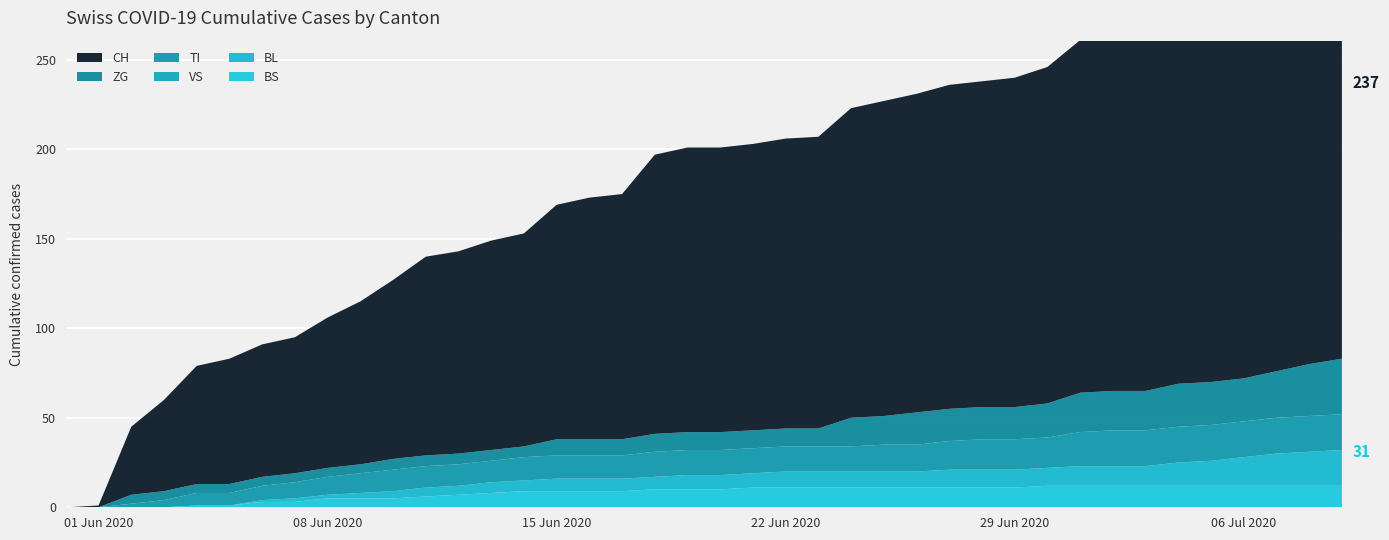

Reading left to right, extract all data points from this chart.

BS: 2020-05-31=0	2020-06-01=0	2020-06-02=0	2020-06-03=0	2020-06-04=1	2020-06-05=1	2020-06-06=3	2020-06-07=3	2020-06-08=5	2020-06-09=5	2020-06-10=5	2020-06-11=6	2020-06-12=7	2020-06-13=8	2020-06-14=9	2020-06-15=9	2020-06-16=9	2020-06-17=9	2020-06-18=10	2020-06-19=10	2020-06-20=10	2020-06-21=11	2020-06-22=11	2020-06-23=11	2020-06-24=11	2020-06-25=11	2020-06-26=11	2020-06-27=11	2020-06-28=11	2020-06-29=11	2020-06-30=12	2020-07-01=12	2020-07-02=12	2020-07-03=12	2020-07-04=12	2020-07-05=12	2020-07-06=12	2020-07-07=12	2020-07-08=12	2020-07-09=12
BL: 2020-05-31=0	2020-06-01=0	2020-06-02=0	2020-06-03=0	2020-06-04=0	2020-06-05=0	2020-06-06=1	2020-06-07=2	2020-06-08=2	2020-06-09=3	2020-06-10=4	2020-06-11=5	2020-06-12=5	2020-06-13=6	2020-06-14=6	2020-06-15=7	2020-06-16=7	2020-06-17=7	2020-06-18=7	2020-06-19=8	2020-06-20=8	2020-06-21=8	2020-06-22=9	2020-06-23=9	2020-06-24=9	2020-06-25=9	2020-06-26=9	2020-06-27=10	2020-06-28=10	2020-06-29=10	2020-06-30=10	2020-07-01=11	2020-07-02=11	2020-07-03=11	2020-07-04=13	2020-07-05=14	2020-07-06=16	2020-07-07=18	2020-07-08=19	2020-07-09=20
VS: 2020-05-31=0	2020-06-01=0	2020-06-02=0	2020-06-03=0	2020-06-04=0	2020-06-05=0	2020-06-06=0	2020-06-07=0	2020-06-08=0	2020-06-09=0	2020-06-10=0	2020-06-11=0	2020-06-12=0	2020-06-13=0	2020-06-14=0	2020-06-15=0	2020-06-16=0	2020-06-17=0	2020-06-18=0	2020-06-19=0	2020-06-20=0	2020-06-21=0	2020-06-22=0	2020-06-23=0	2020-06-24=0	2020-06-25=0	2020-06-26=0	2020-06-27=0	2020-06-28=0	2020-06-29=0	2020-06-30=0	2020-07-01=0	2020-07-02=0	2020-07-03=0	2020-07-04=0	2020-07-05=0	2020-07-06=0	2020-07-07=0	2020-07-08=0	2020-07-09=0
TI: 2020-05-31=0	2020-06-01=0	2020-06-02=2	2020-06-03=4	2020-06-04=7	2020-06-05=7	2020-06-06=8	2020-06-07=9	2020-06-08=10	2020-06-09=11	2020-06-10=12	2020-06-11=12	2020-06-12=12	2020-06-13=12	2020-06-14=13	2020-06-15=13	2020-06-16=13	2020-06-17=13	2020-06-18=14	2020-06-19=14	2020-06-20=14	2020-06-21=14	2020-06-22=14	2020-06-23=14	2020-06-24=14	2020-06-25=15	2020-06-26=15	2020-06-27=16	2020-06-28=17	2020-06-29=17	2020-06-30=17	2020-07-01=19	2020-07-02=20	2020-07-03=20	2020-07-04=20	2020-07-05=20	2020-07-06=20	2020-07-07=20	2020-07-08=20	2020-07-09=20
ZG: 2020-05-31=0	2020-06-01=0	2020-06-02=5	2020-06-03=5	2020-06-04=5	2020-06-05=5	2020-06-06=5	2020-06-07=5	2020-06-08=5	2020-06-09=5	2020-06-10=6	2020-06-11=6	2020-06-12=6	2020-06-13=6	2020-06-14=6	2020-06-15=9	2020-06-16=9	2020-06-17=9	2020-06-18=10	2020-06-19=10	2020-06-20=10	2020-06-21=10	2020-06-22=10	2020-06-23=10	2020-06-24=16	2020-06-25=16	2020-06-26=18	2020-06-27=18	2020-06-28=18	2020-06-29=18	2020-06-30=19	2020-07-01=22	2020-07-02=22	2020-07-03=22	2020-07-04=24	2020-07-05=24	2020-07-06=24	2020-07-07=26	2020-07-08=29	2020-07-09=31
CH: 2020-05-31=0	2020-06-01=1	2020-06-02=38	2020-06-03=51	2020-06-04=66	2020-06-05=70	2020-06-06=74	2020-06-07=76	2020-06-08=84	2020-06-09=91	2020-06-10=100	2020-06-11=111	2020-06-12=113	2020-06-13=117	2020-06-14=119	2020-06-15=131	2020-06-16=135	2020-06-17=137	2020-06-18=156	2020-06-19=159	2020-06-20=159	2020-06-21=160	2020-06-22=162	2020-06-23=163	2020-06-24=173	2020-06-25=176	2020-06-26=178	2020-06-27=181	2020-06-28=182	2020-06-29=184	2020-06-30=188	2020-07-01=197	2020-07-02=201	2020-07-03=202	2020-07-04=207	2020-07-05=208	2020-07-06=210	2020-07-07=218	2020-07-08=231	2020-07-09=237